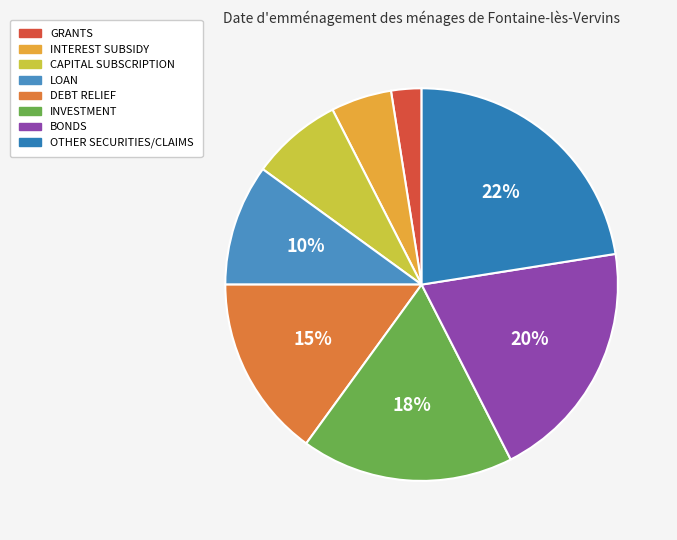

How many segments does this pie chart have?

8